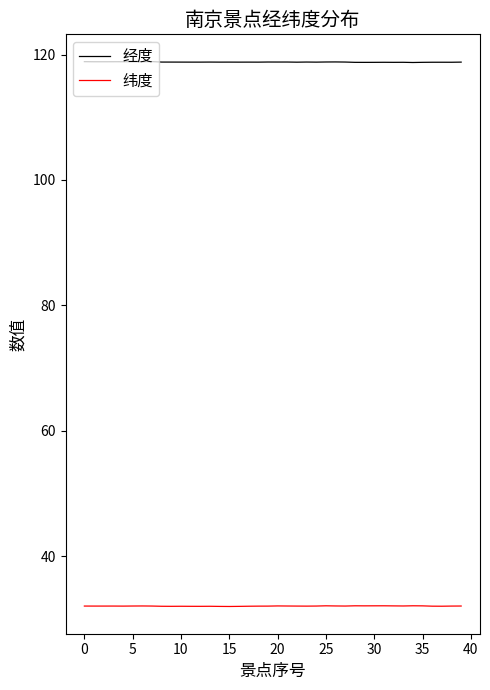

Which series has the largest total across all categories?

经度